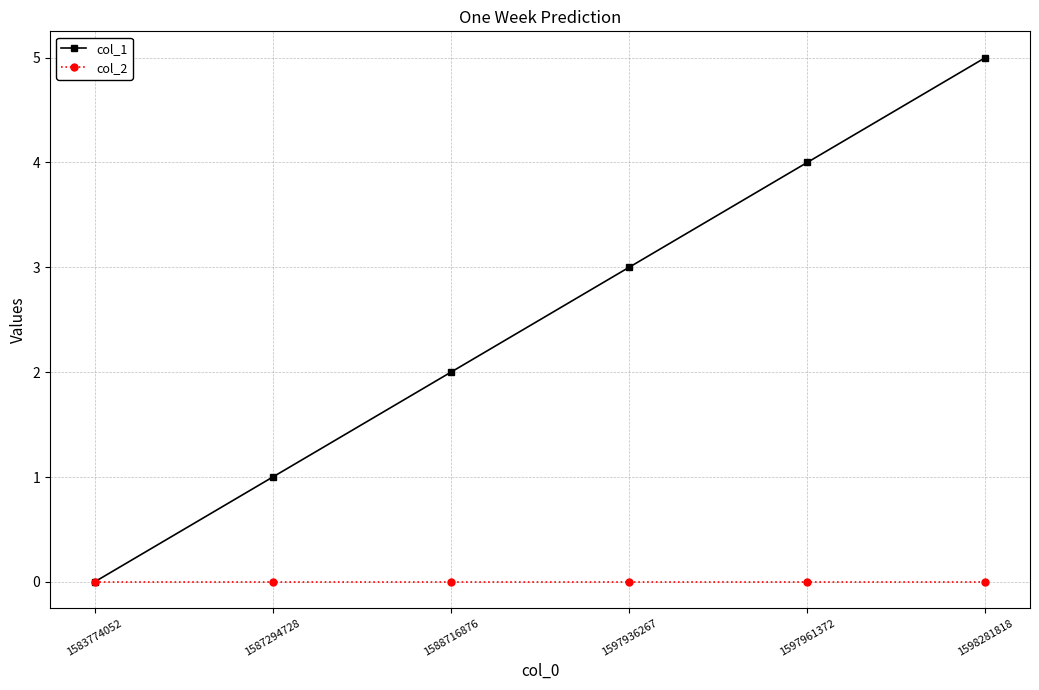

Is it true that col_1 equals 4 at 1597961372?

True